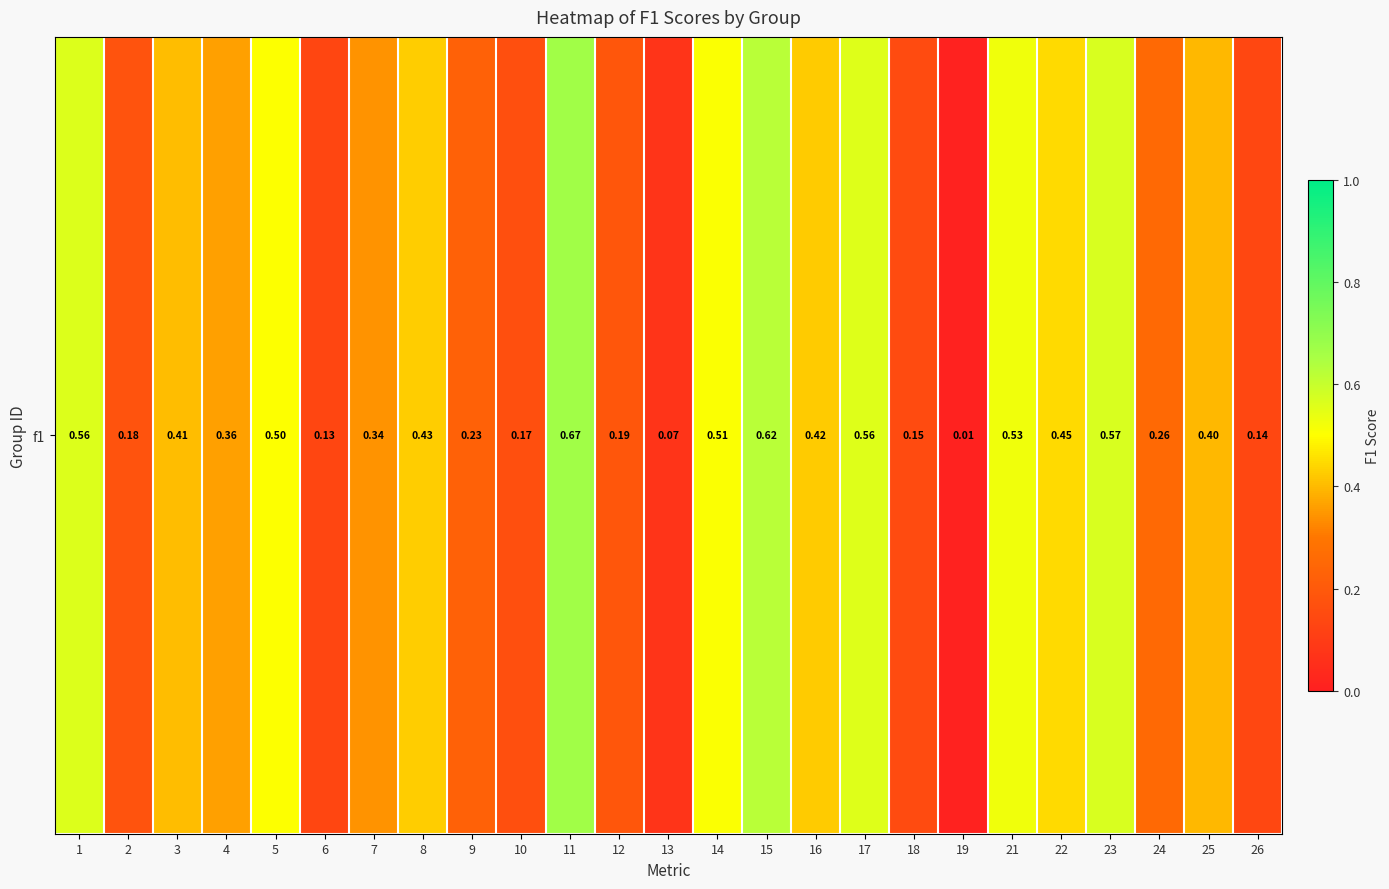

What is the difference between the values at 9 and 15?

0.4